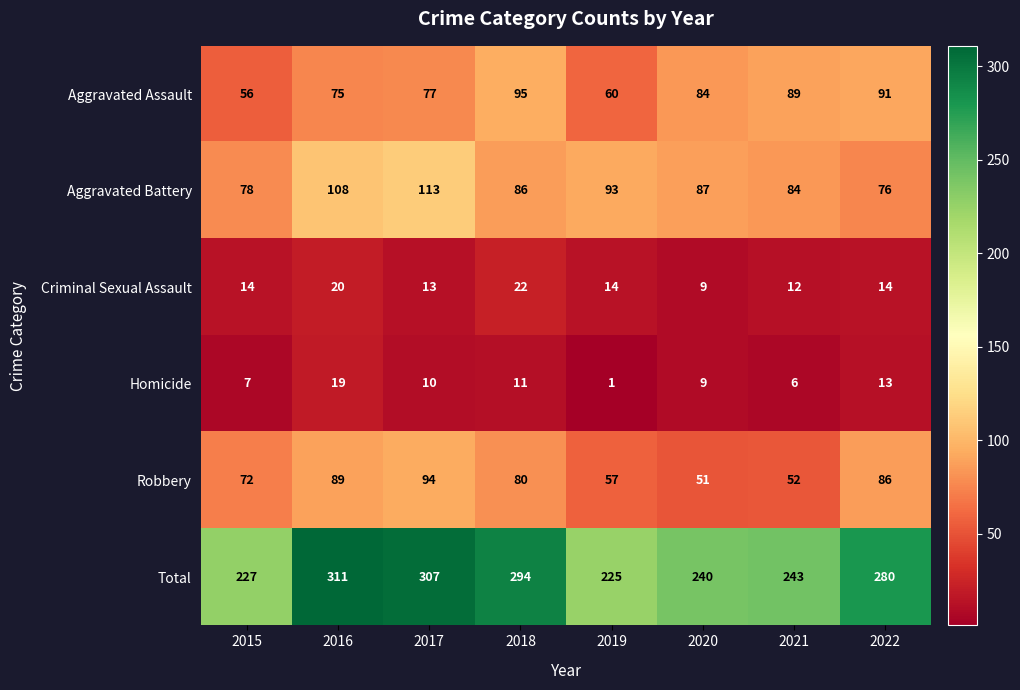

Which category has the lowest value across all series?

2019